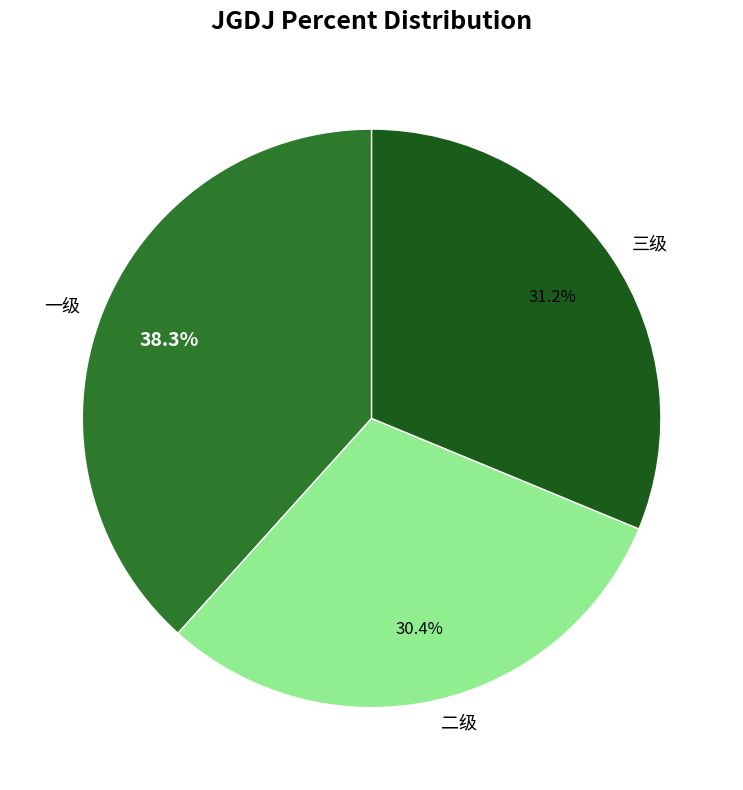

To the nearest percent, what portion does 二级 represent?

30%